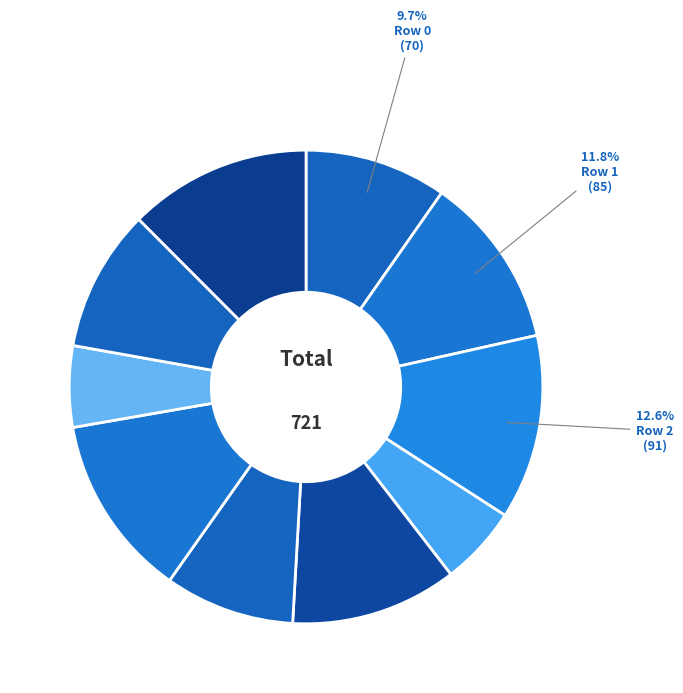

How many segments does this pie chart have?

10